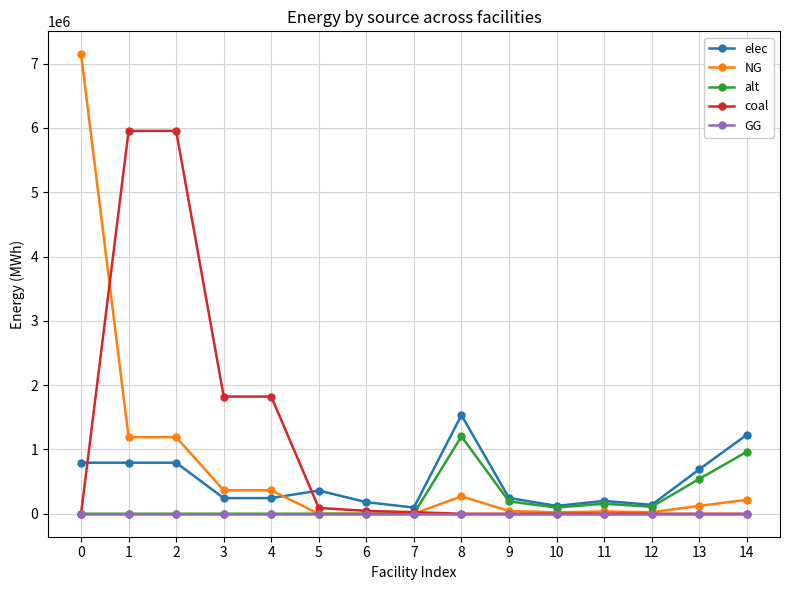

What is the difference between the maximum and minimum values in the alt series?

1202666.7